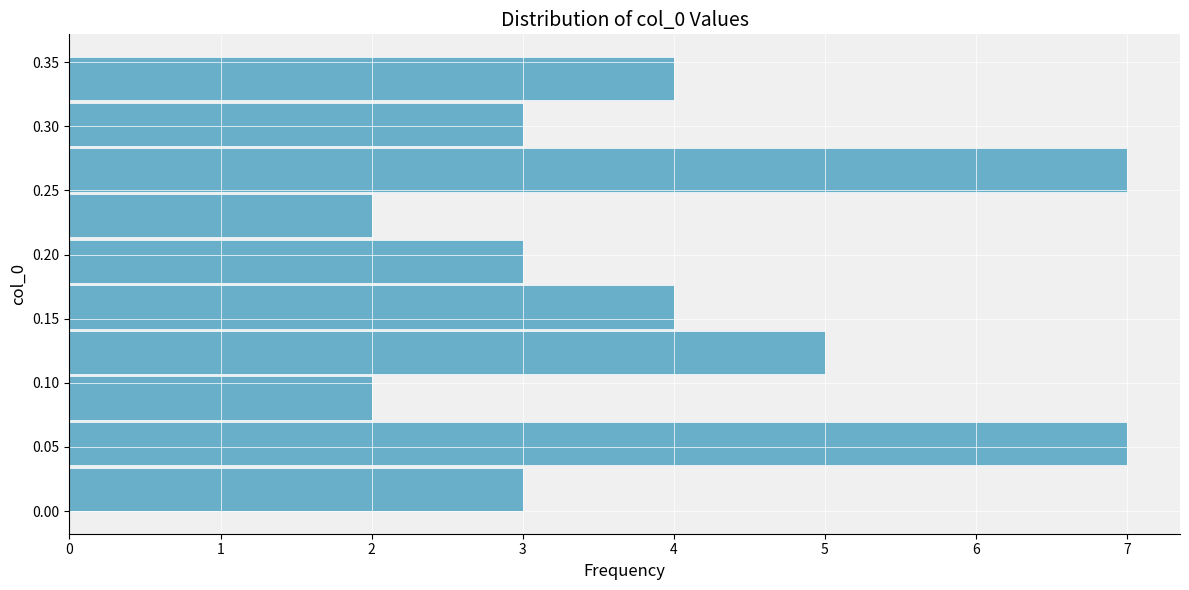

Reading bottom to top, transcribe this chart: for each bar, give the range it covers on the y-axis and its length. Neither the bar edges nor the lengths are printed on the chart, so give them approximately, as read against the axes.

0.000 to 0.035: 3
0.035 to 0.070: 7
0.070 to 0.105: 2
0.105 to 0.140: 5
0.140 to 0.180: 4
0.180 to 0.215: 3
0.215 to 0.250: 2
0.250 to 0.285: 7
0.285 to 0.320: 3
0.320 to 0.355: 4